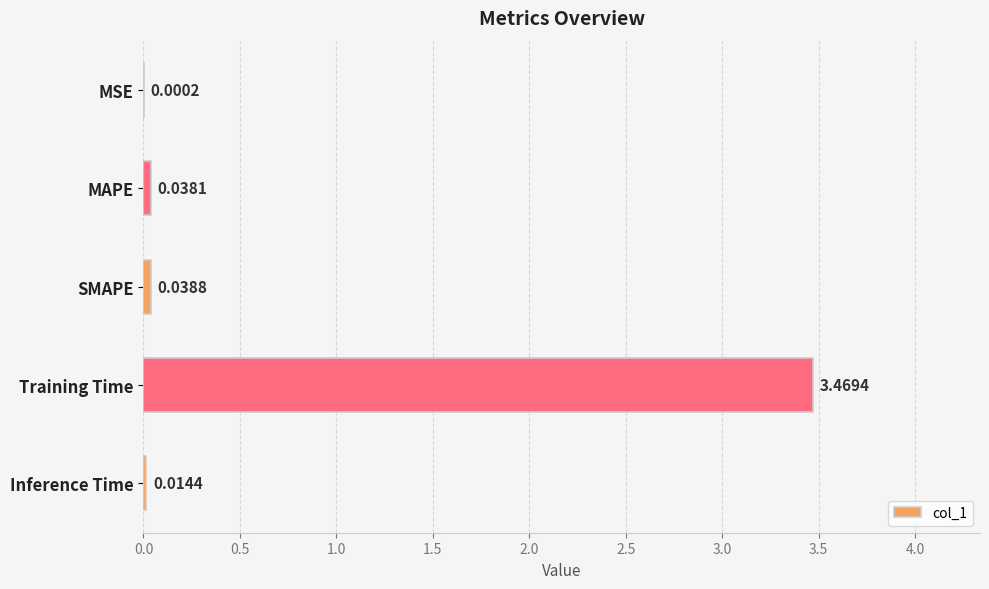

Which category has the highest value across all series?

Training Time